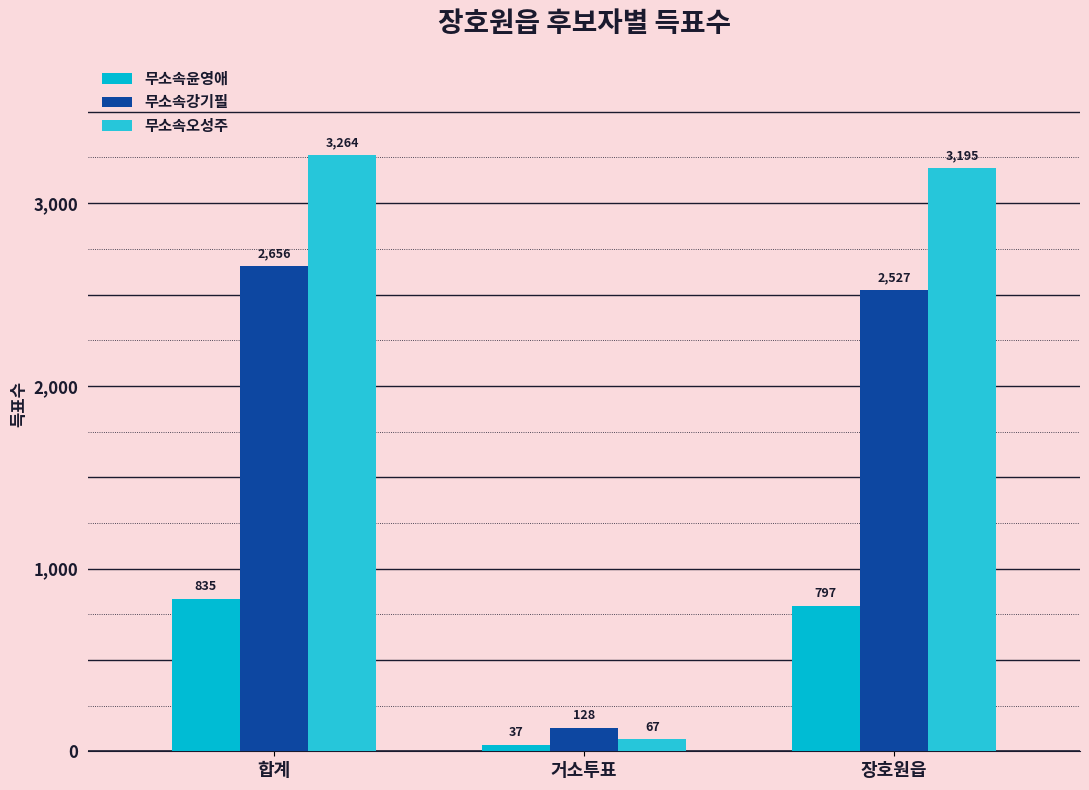

Count the number of categories in the chart.

3